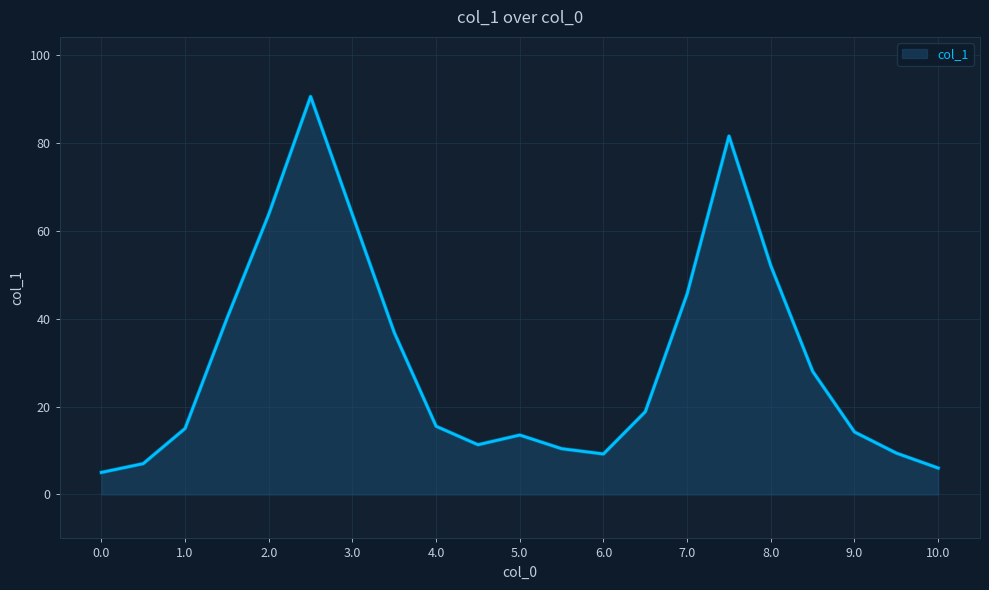

What is the difference between the second highest and second lowest values?

75.5